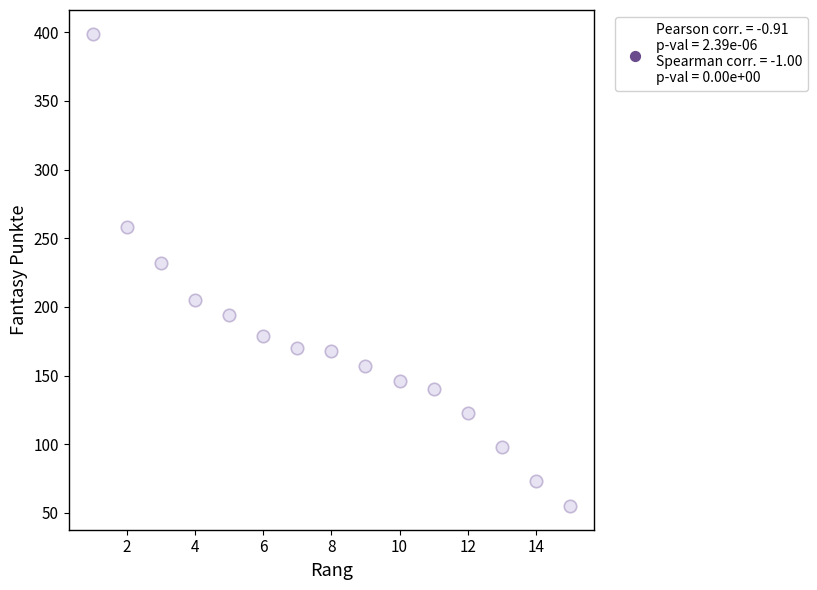

What Y value in the scatter plot is closest to 227?

232